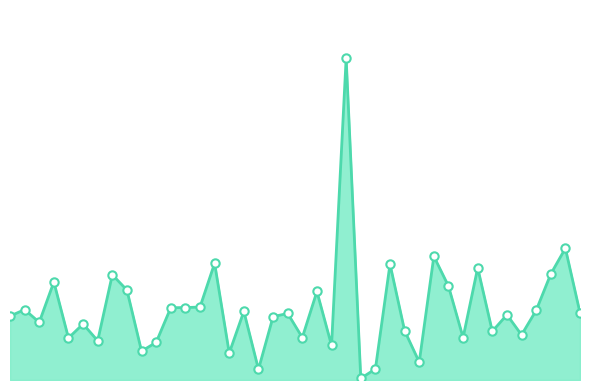

Does the chart have visible grid lines?

No